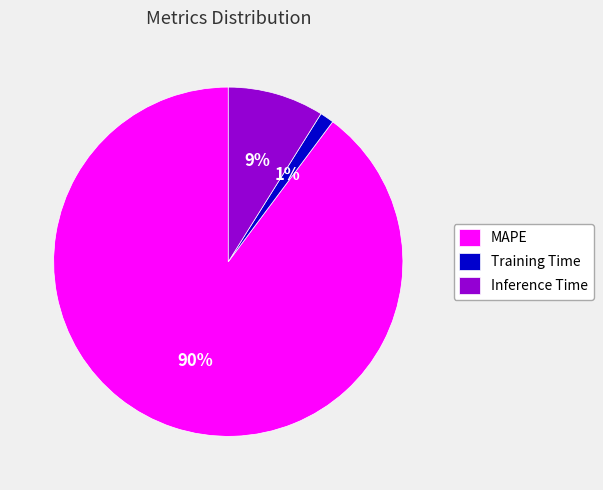

Is MAPE the majority of the pie?

Yes